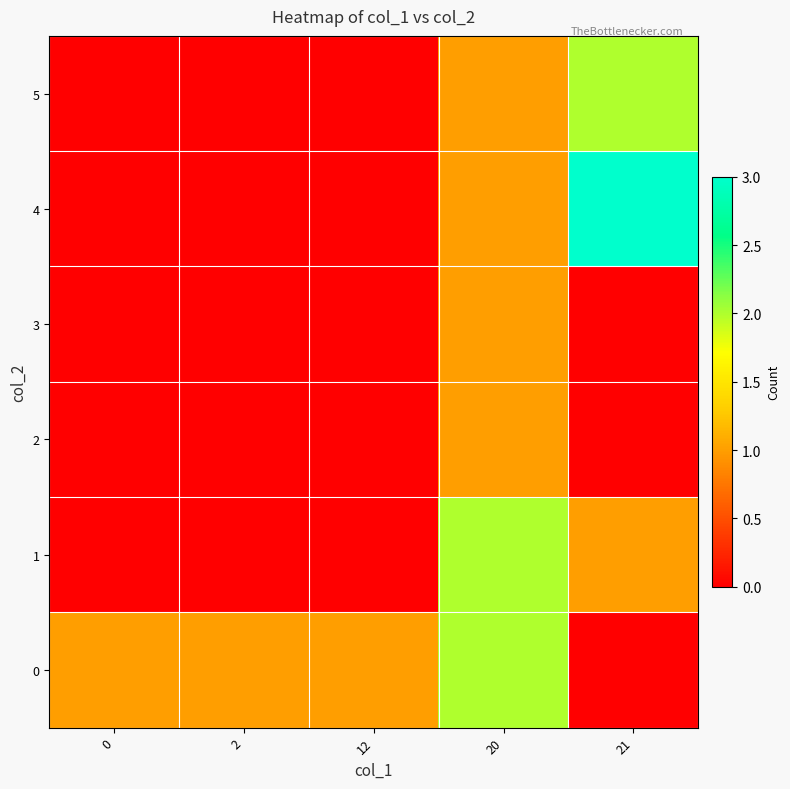

Which series has the largest range (max minus min)?

row_4